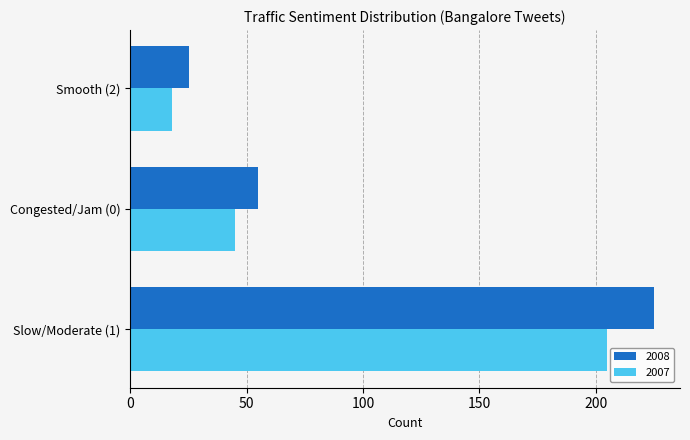

Which series has the widest spread of values?

2008